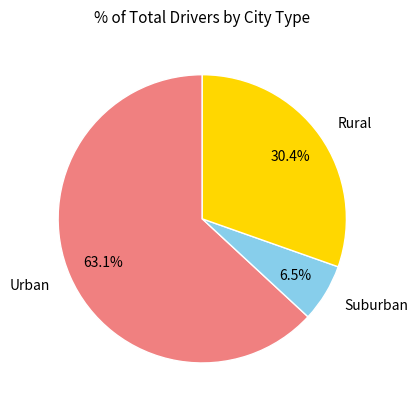

Approximately how many times larger is the value at Rural compared to Urban?

0.5